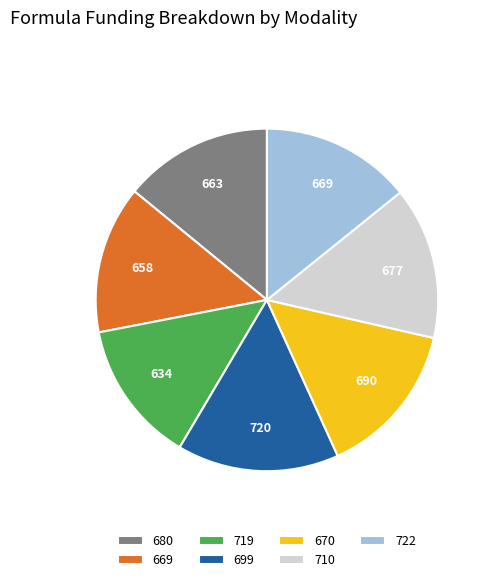

What is the change in value from 669 to 719?

-24